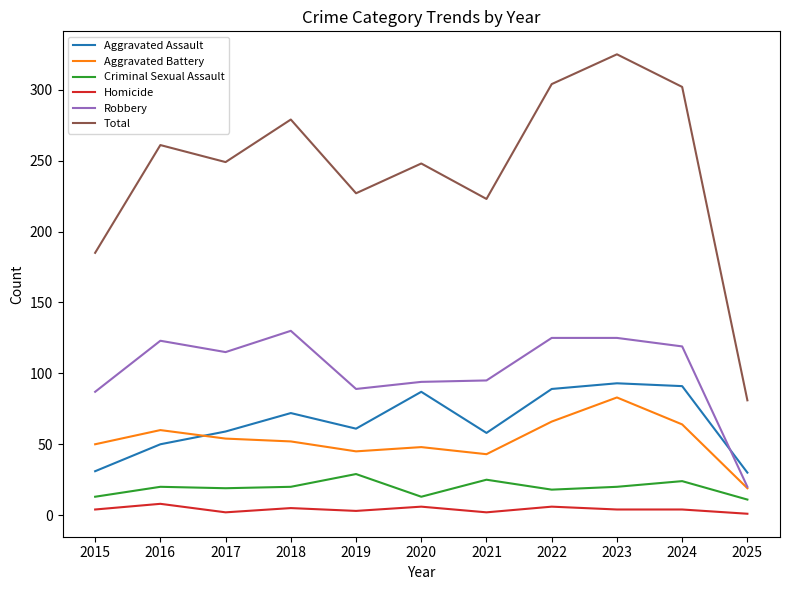

Which series has the largest total across all categories?

Total